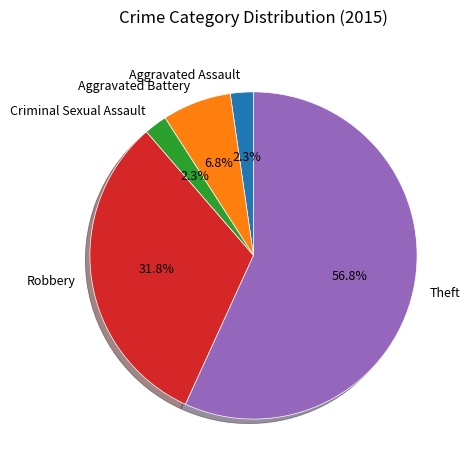

True or false: Theft accounts for 63% of the total.

False